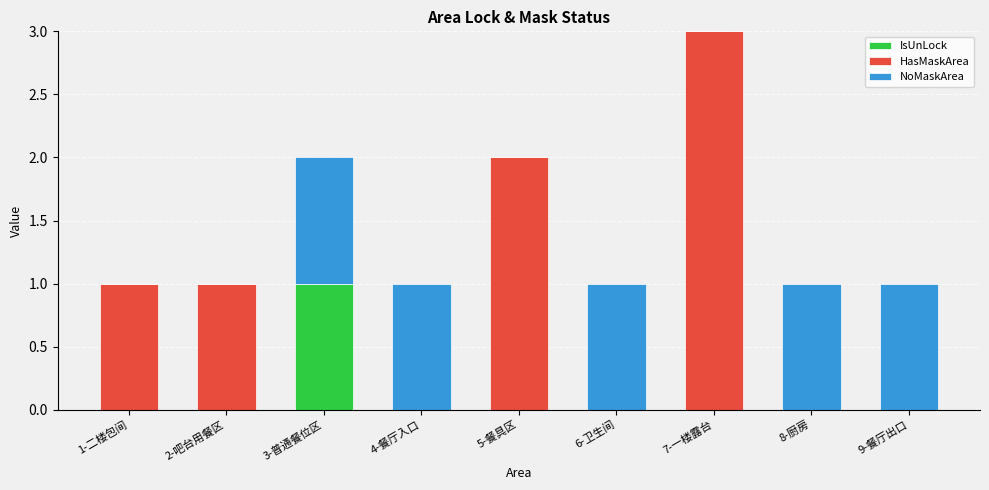

At which label does IsUnLock reach its peak?

3-普通餐位区